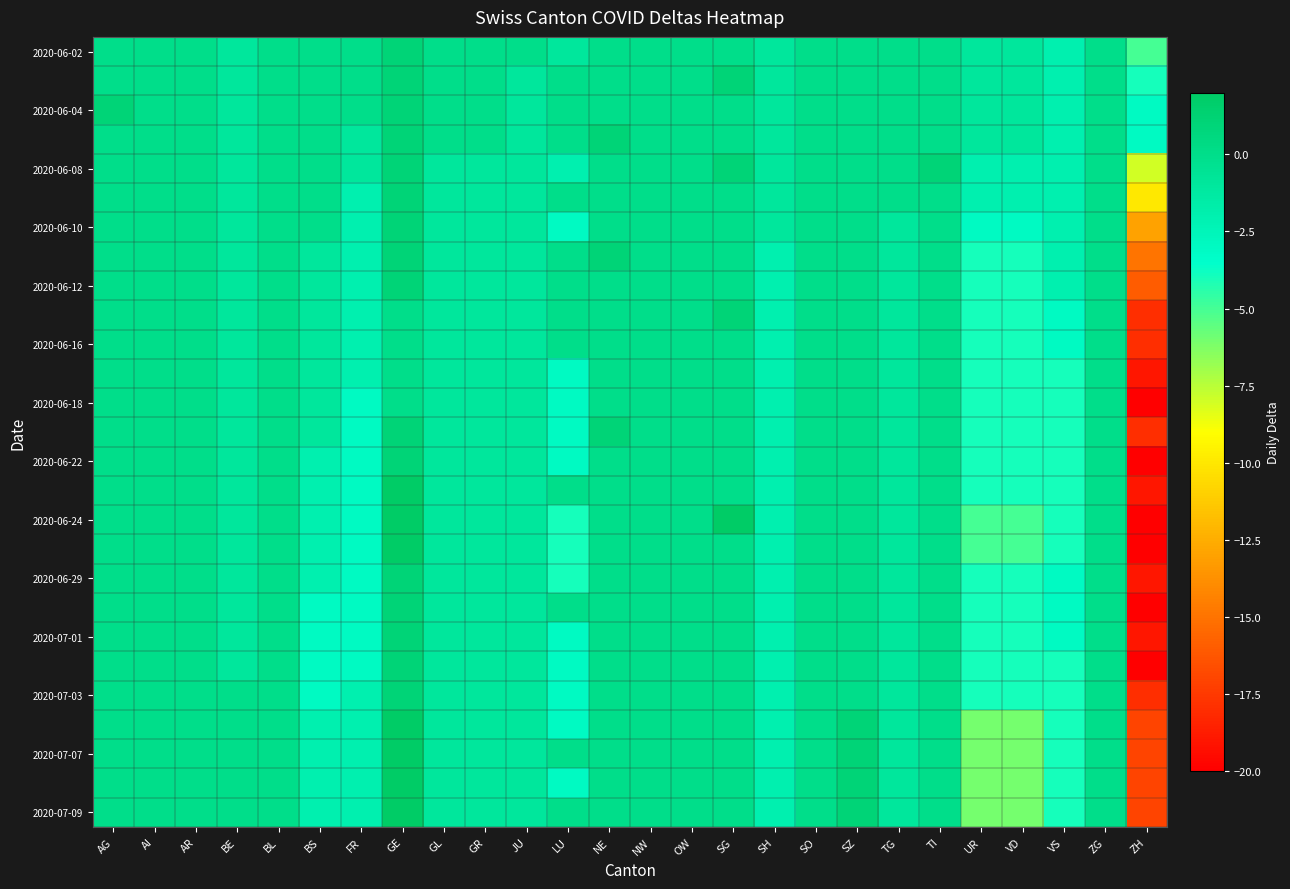

Which label corresponds to the smallest value in the chart?

ZH